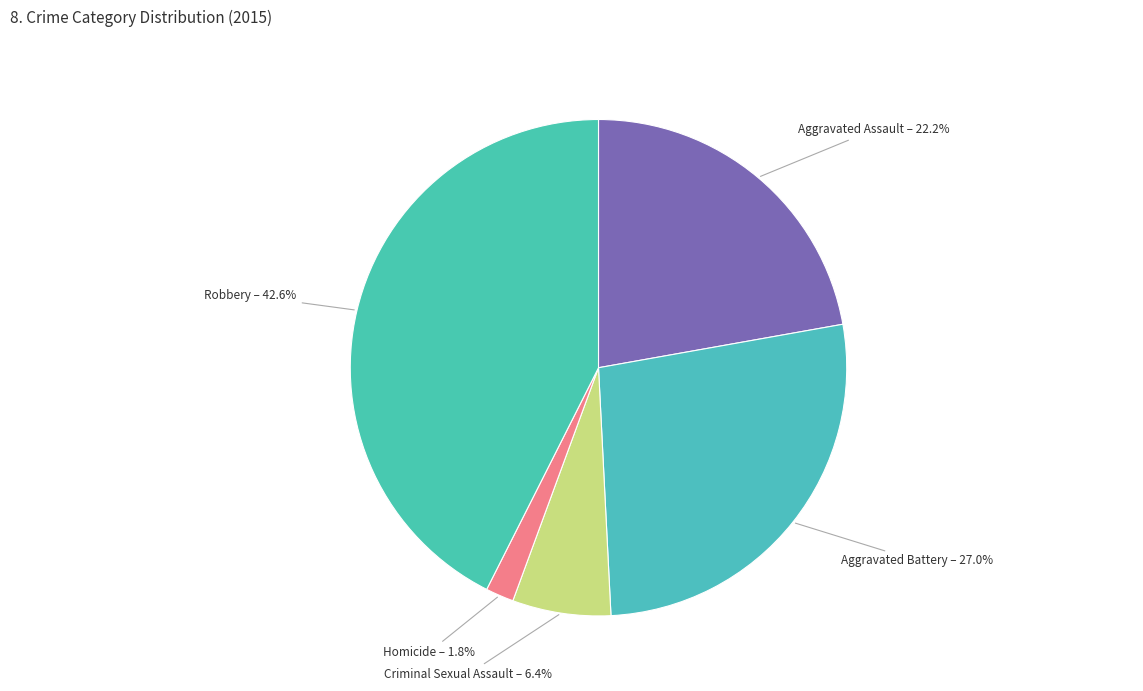

True or false: Aggravated Assault accounts for 14% of the total.

False